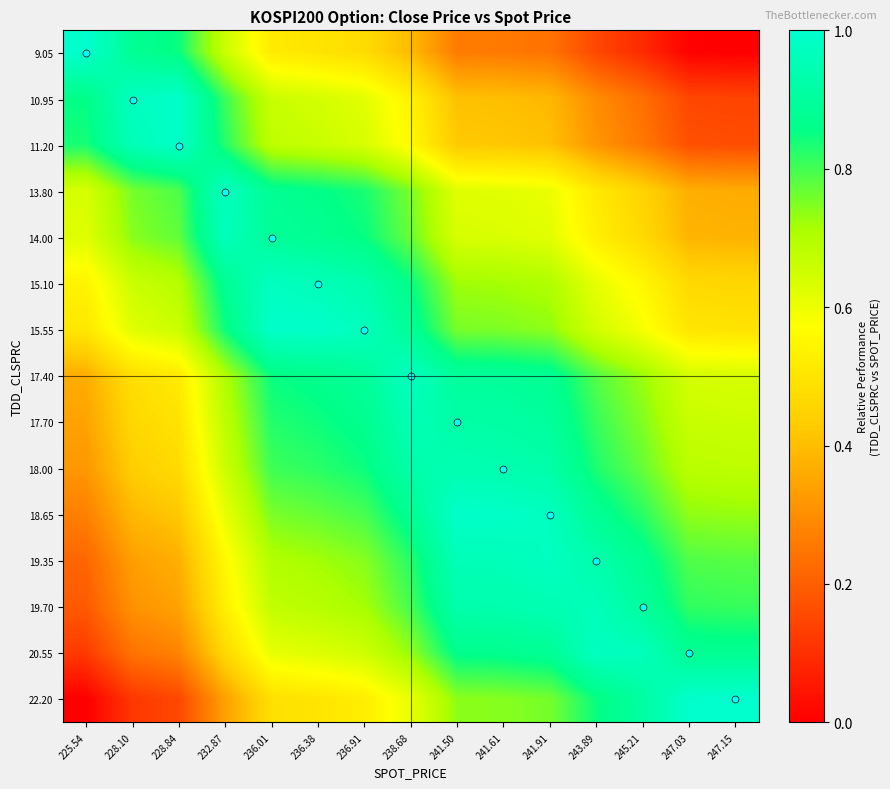

At 241.61, list the series in order from largest to smallest.

18.65, 19.35, 18.00, 19.70, 17.70, 17.40, 20.55, 15.55, 22.20, 15.10, 14.00, 13.80, 11.20, 10.95, 9.05